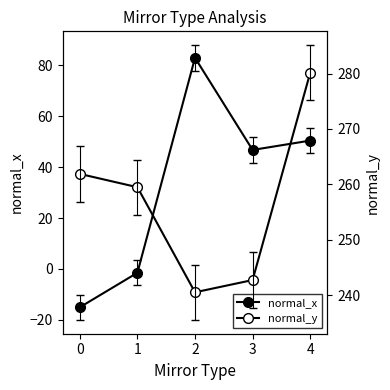

Which series has the largest total across all categories?

normal_y